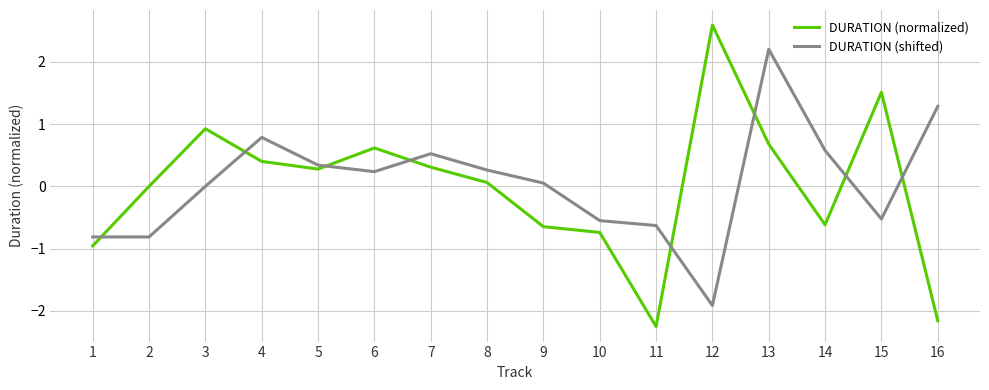

How many lines are shown in the chart?

2